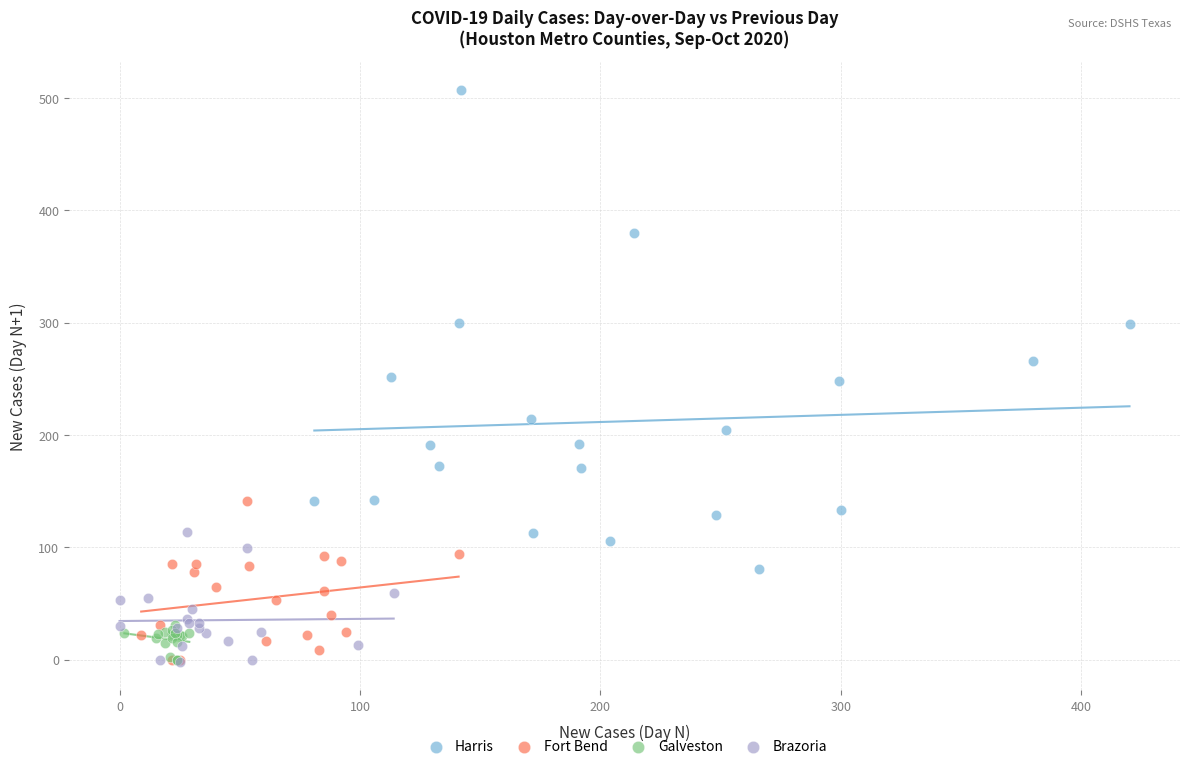

Which series contains the highest Y value?

Harris